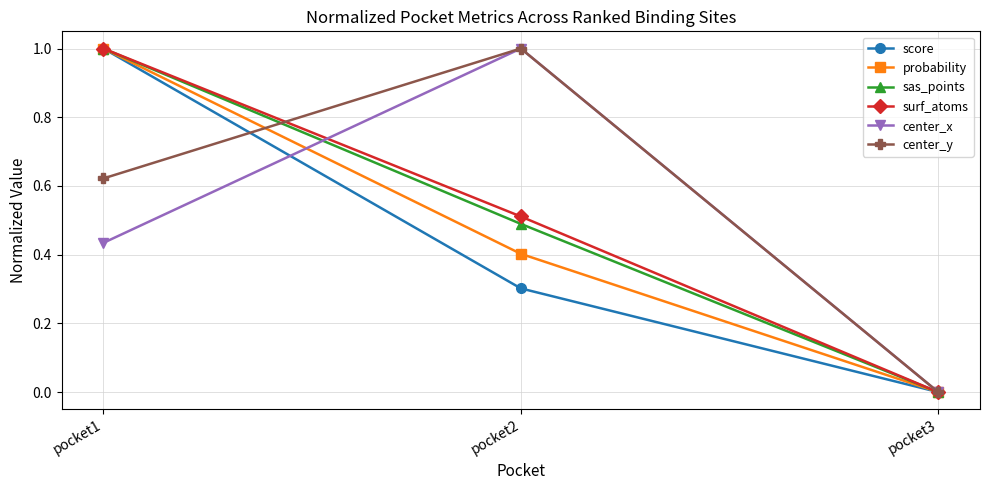

What is the spread (max minus min) of values at pocket2?

0.7